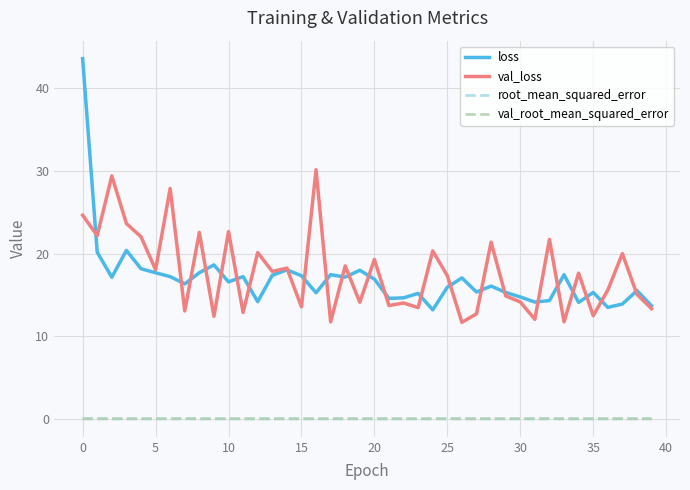

What is the maximum value shown in the chart?

43.6